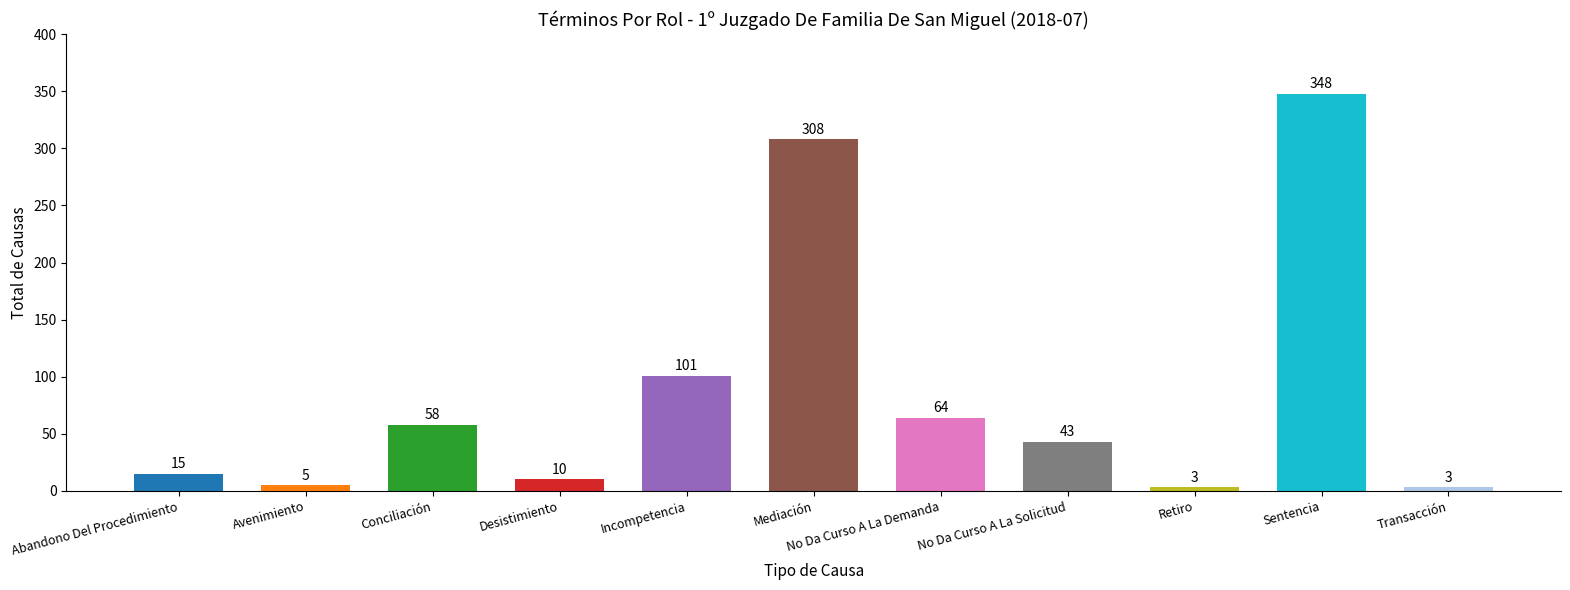

True or false: the data shows 3 at Transacción.

True